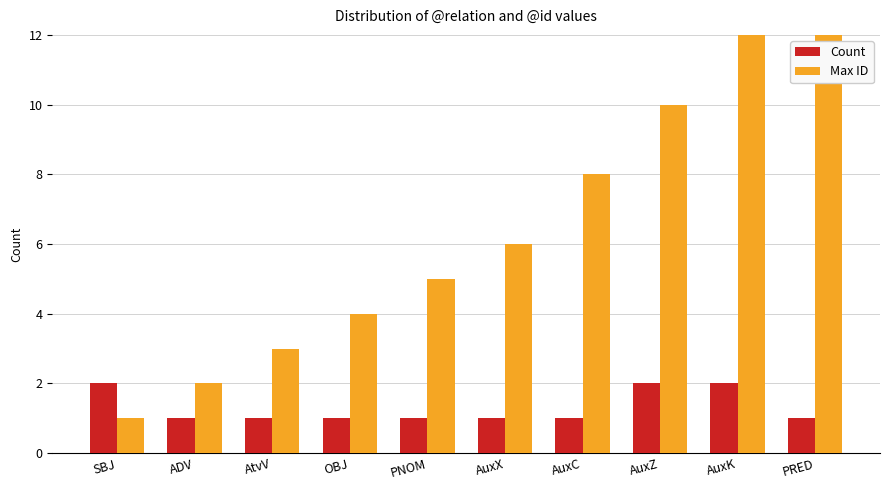

Between SBJ and AuxX, which is larger?

SBJ